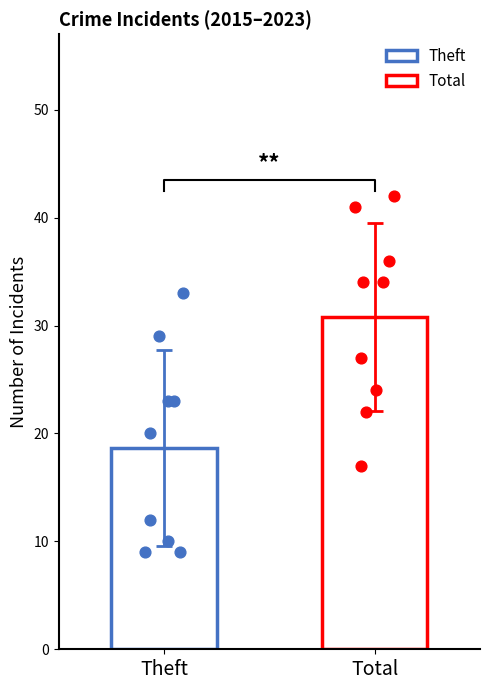

Which series has the widest spread of Y values?

Total